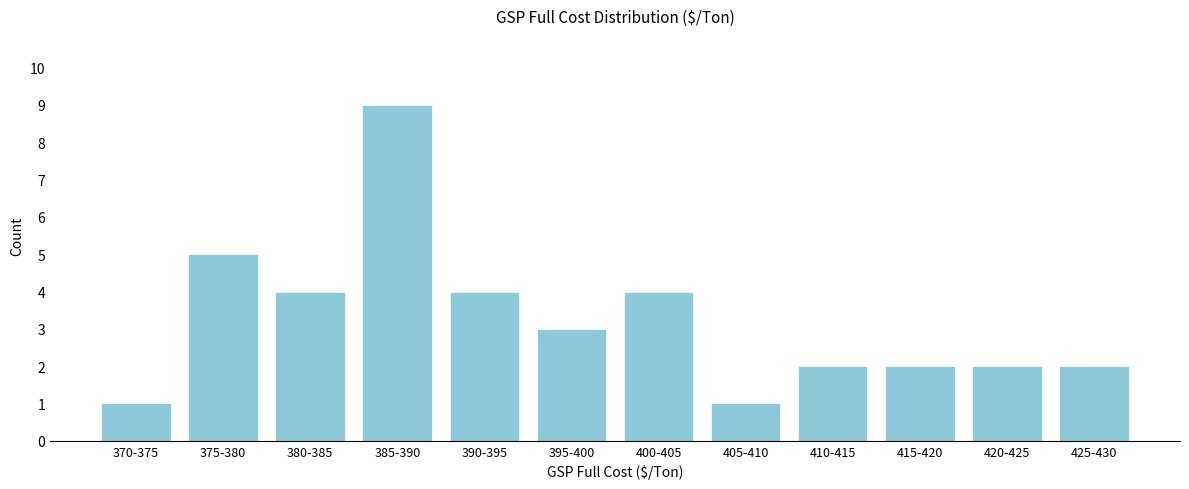

Reading left to right, transcribe all the data shown in this chart.

370-375=1	375-380=5	380-385=4	385-390=9	390-395=4	395-400=3	400-405=4	405-410=1	410-415=2	415-420=2	420-425=2	425-430=2